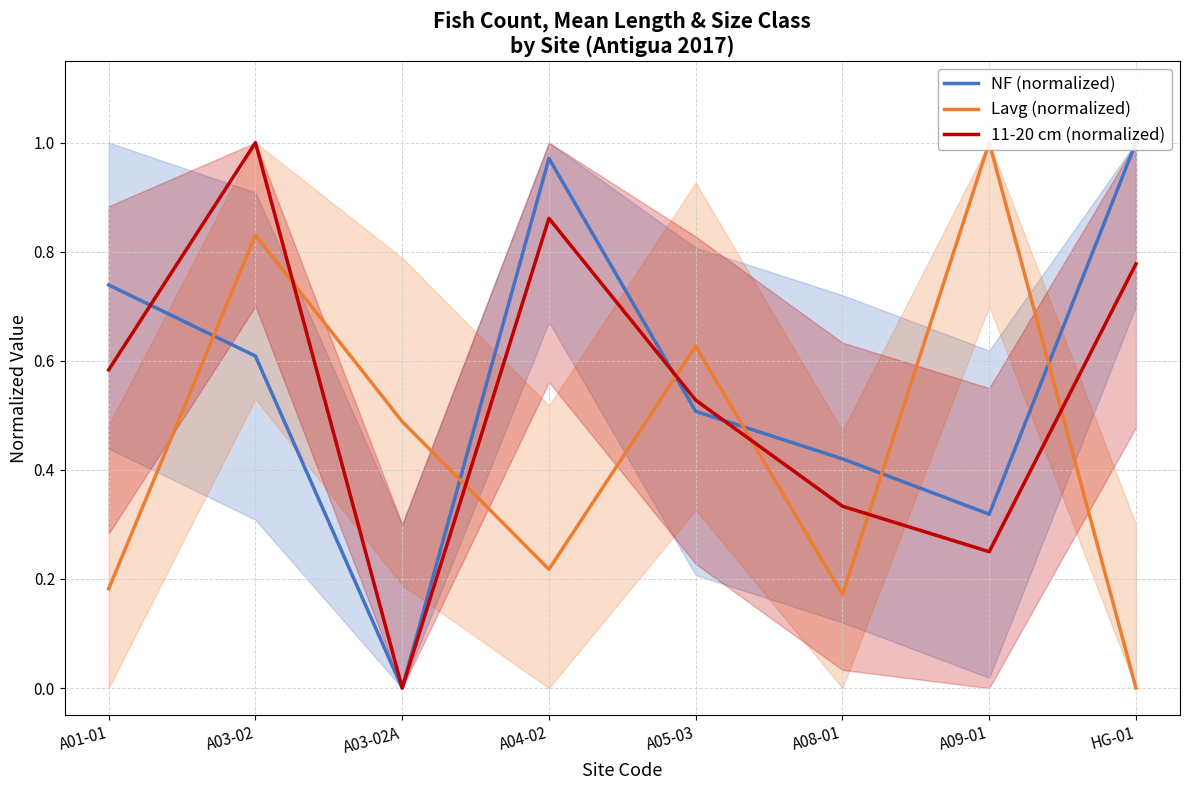

List the series in order of their peak value, highest first.

NF (normalized), Lavg (normalized), 11-20 cm (normalized)